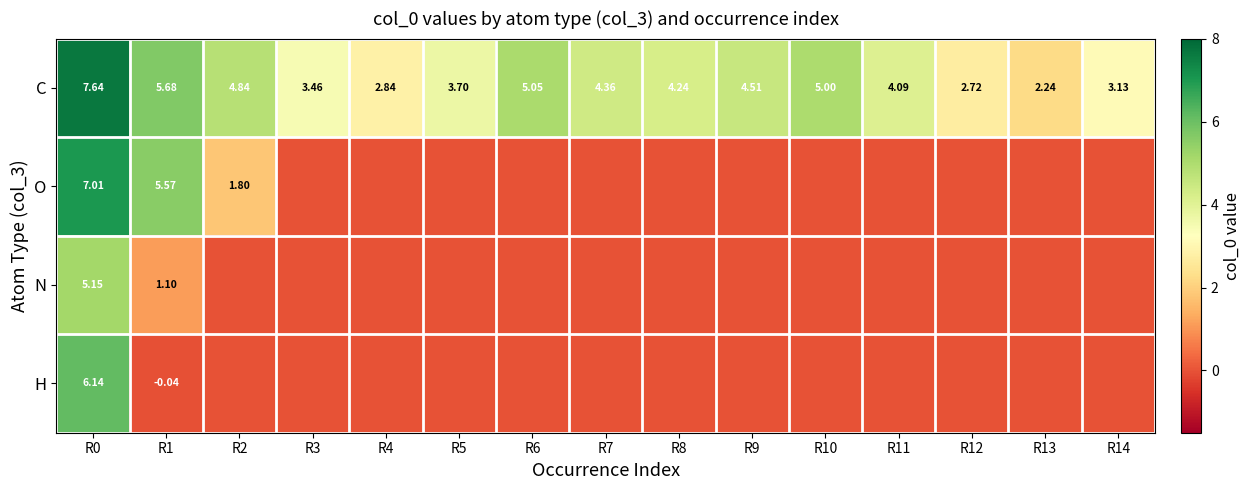

How many values in the C series exceed 4?

9